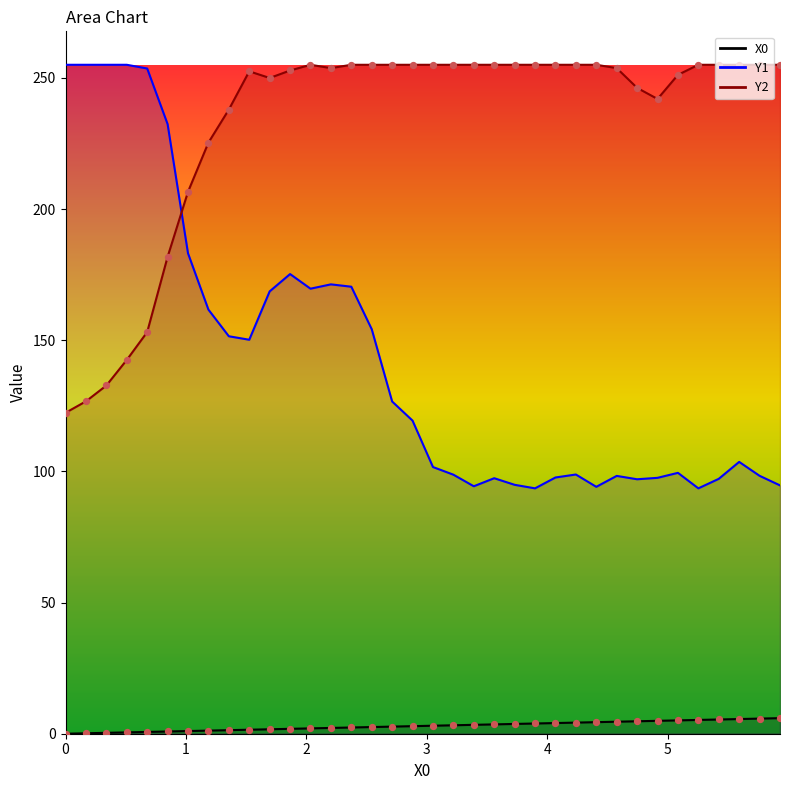

Which series has the largest Y range (max minus min)?

Y0